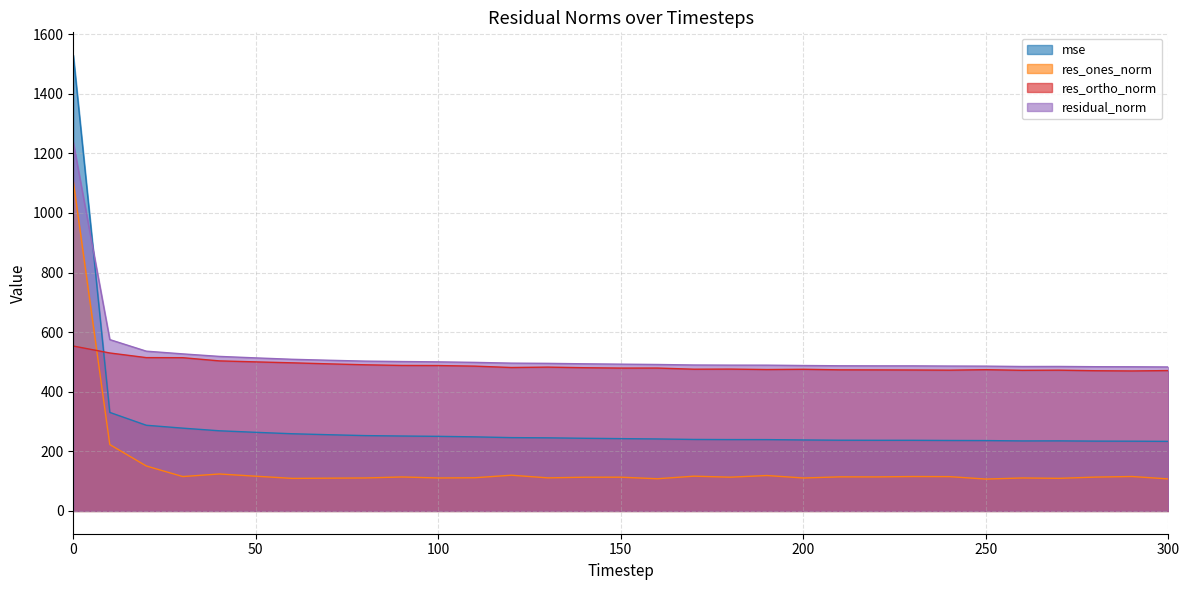

Rank the series at 0 from highest to lowest value.

mse, residual_norm, res_ones_norm, res_ortho_norm